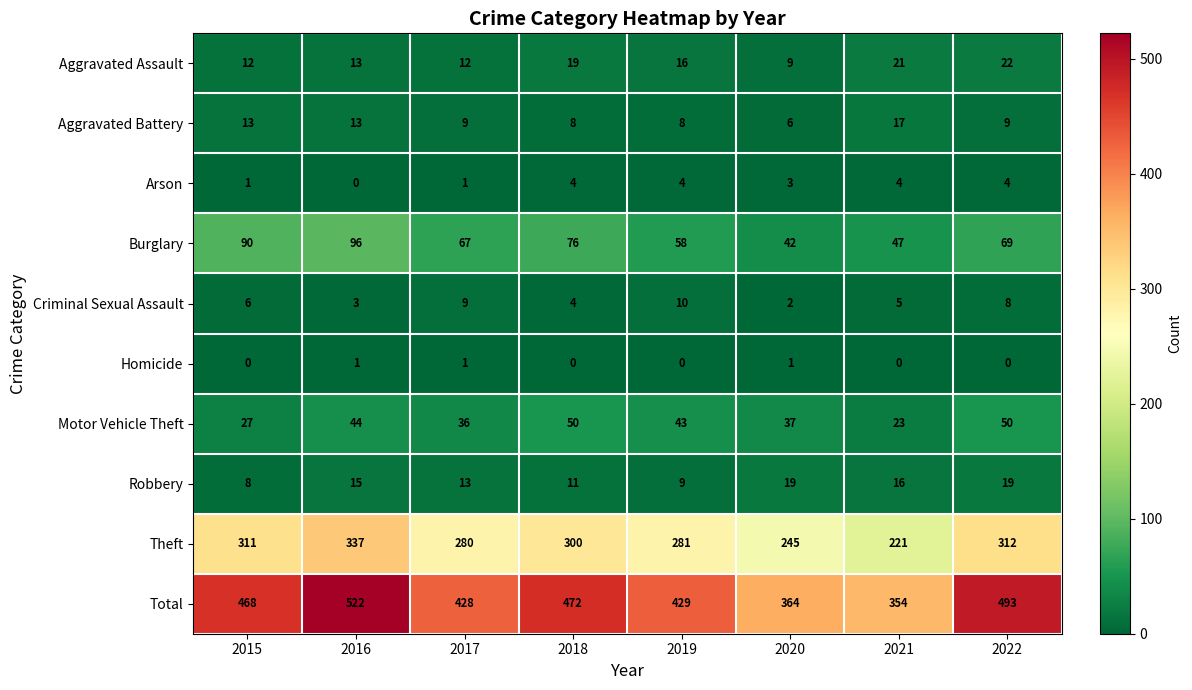

At which category is the sum across all series the highest?

2016